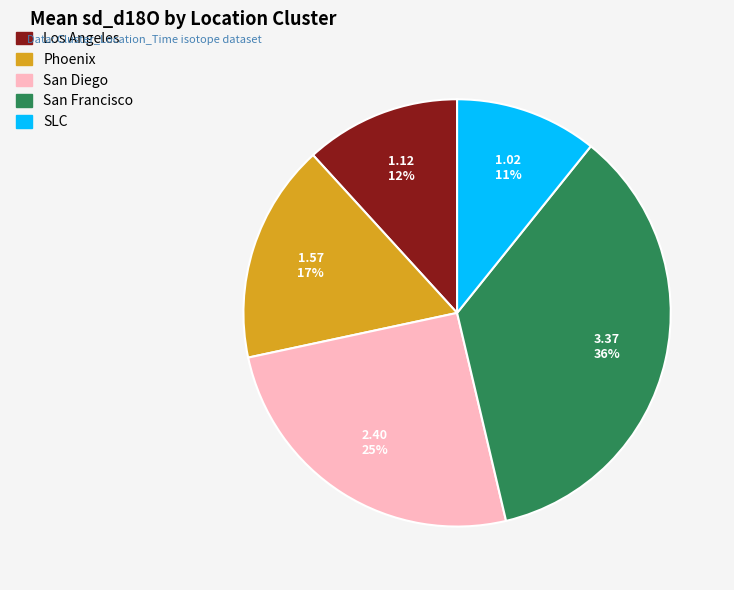

To the nearest percent, what is the difference between the largest and smallest slice percentages?

25%